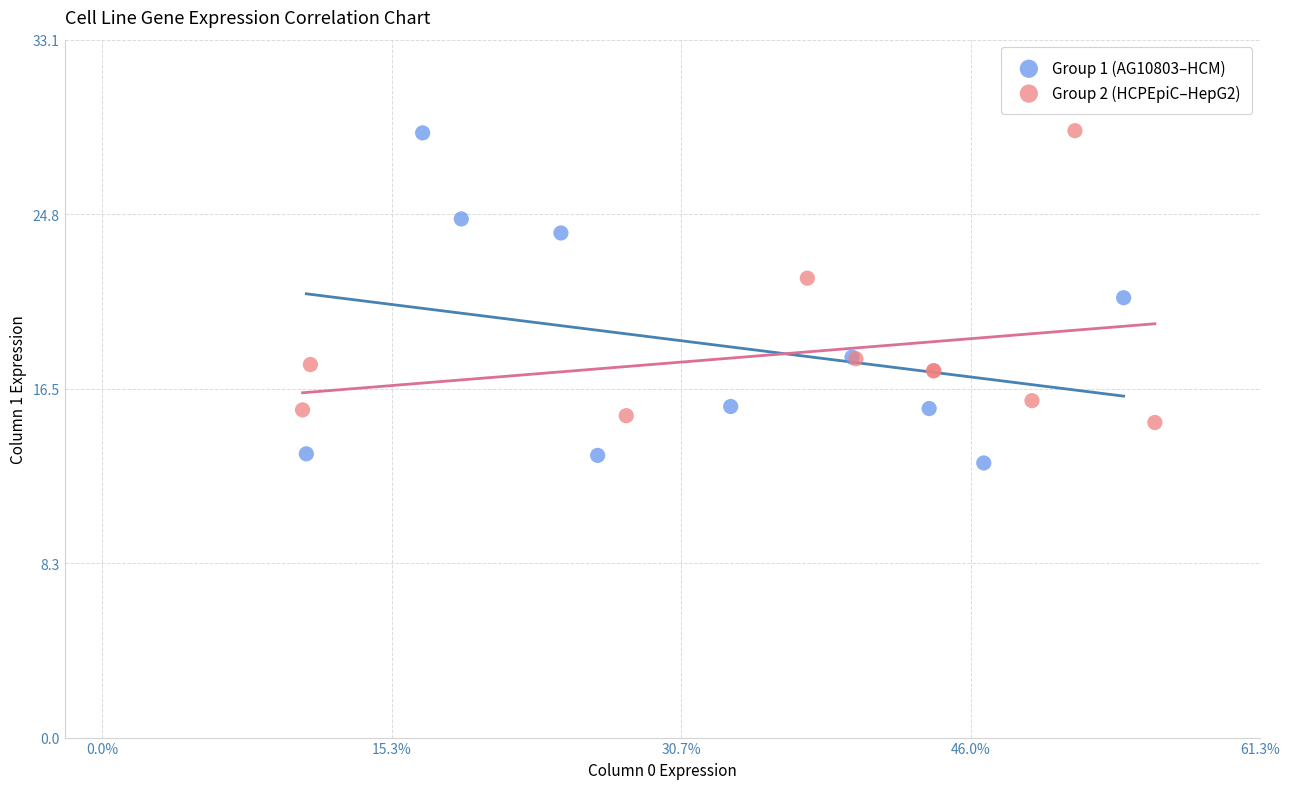

Which series has the largest Y range (max minus min)?

Group 1 (AG10803–HCM)